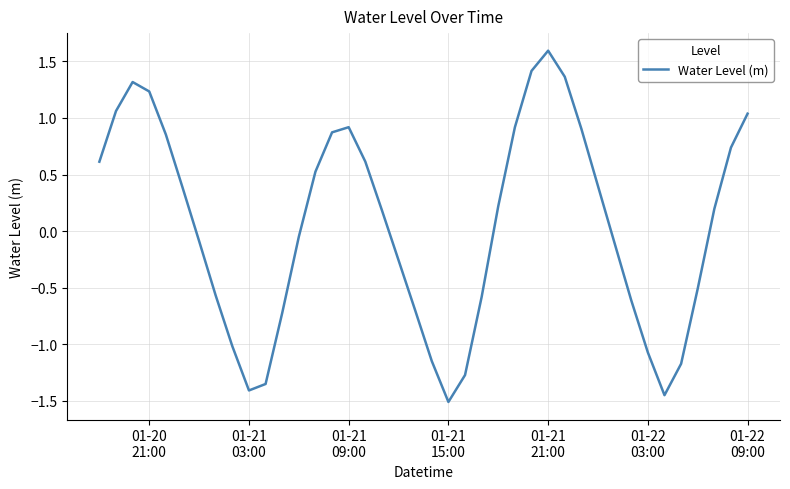

What is the minimum value shown in the chart?

-1.5